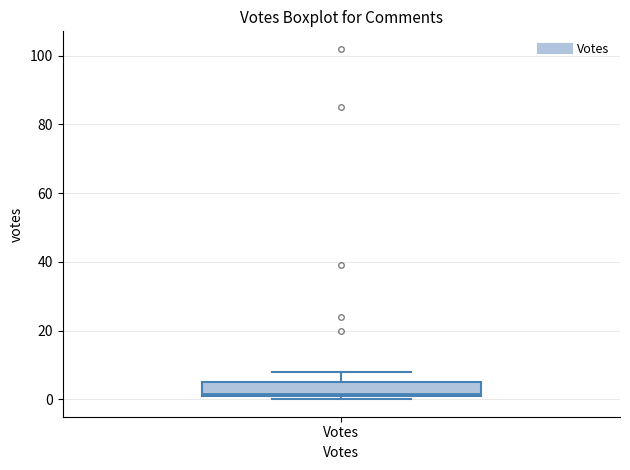

Where does the upper whisker of the box for Votes end on the y-axis? The values are not printed on the chart, so give them approximately, as read against the axis.

8